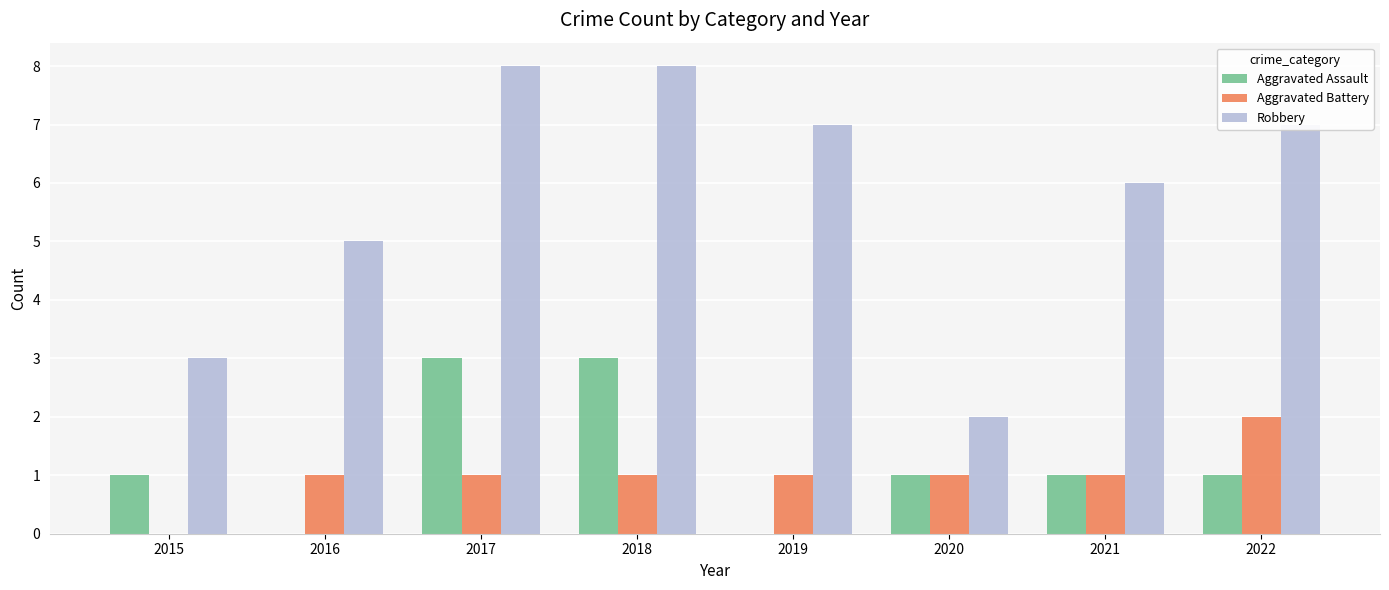

What value does the Aggravated Battery series have at 2021?

1